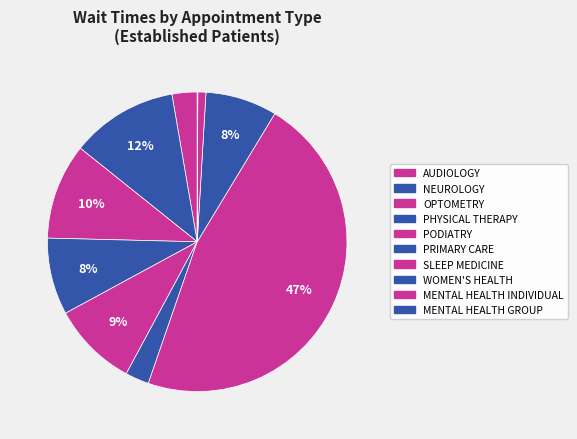

To the nearest percent, what is the difference between the largest and smallest slice percentages?

47%